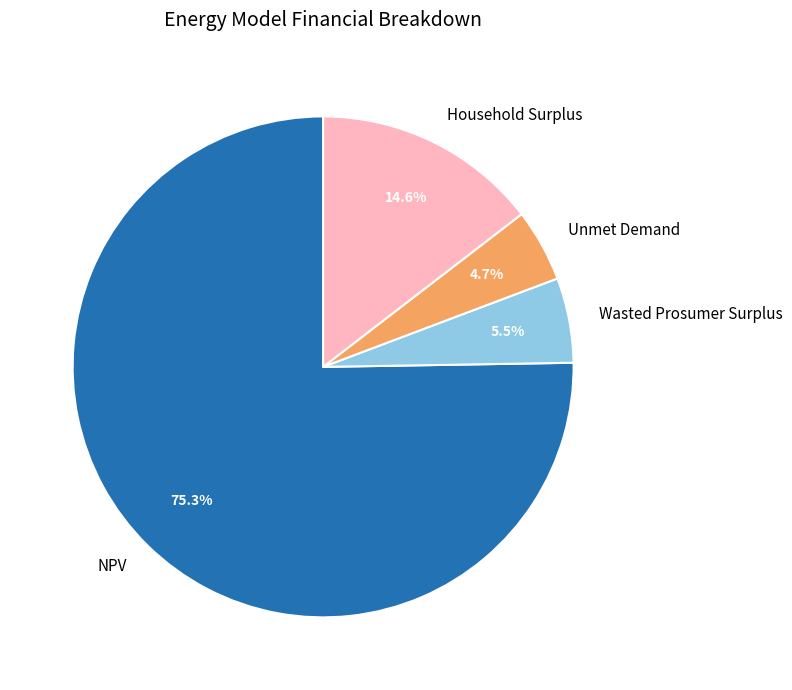

Does NPV represent more than half of the total?

Yes